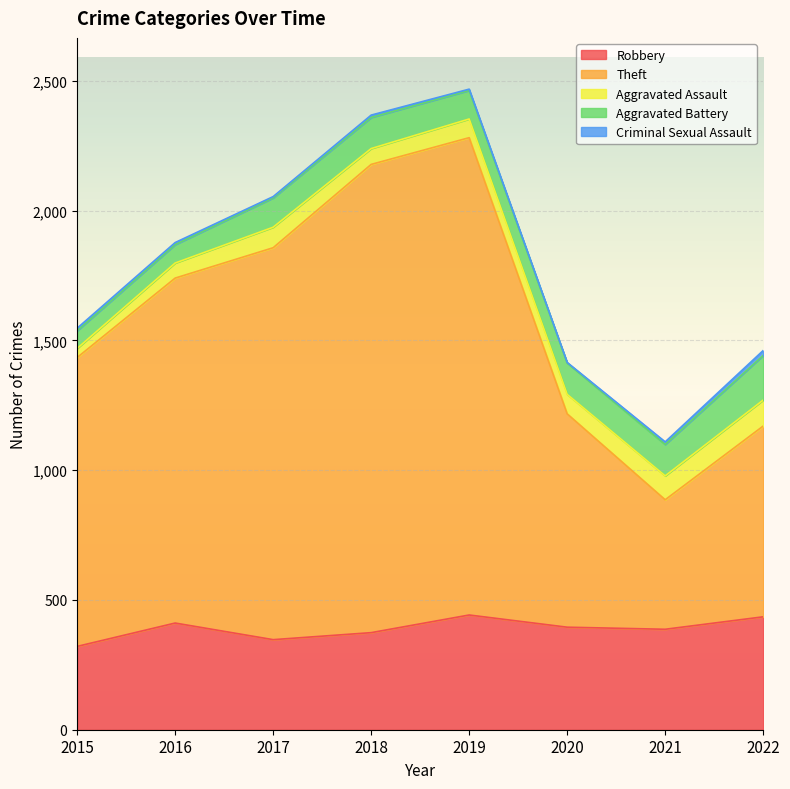

Rank the series at 2019 from lowest to highest value.

Criminal Sexual Assault, Aggravated Assault, Aggravated Battery, Robbery, Theft